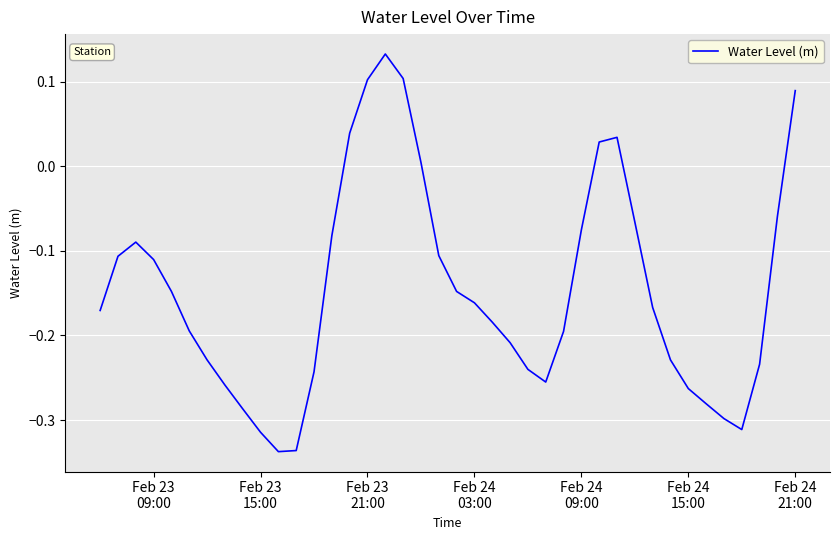

What is the difference between the maximum and minimum values?

0.5